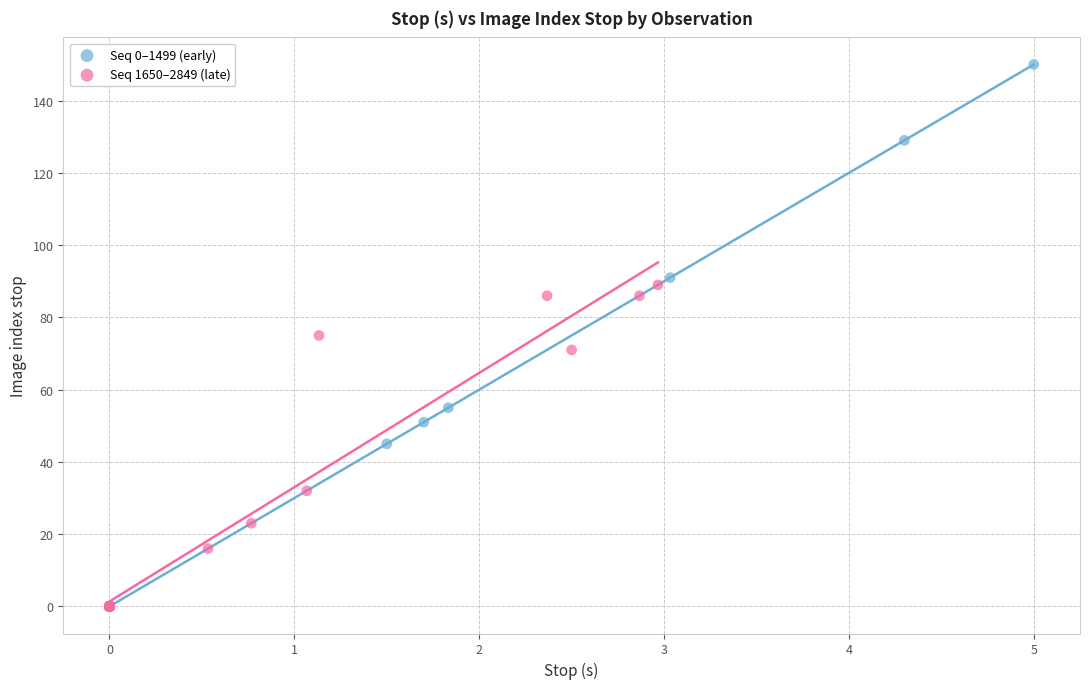

Which series has the largest Y range (max minus min)?

Seq 0–1499 (early)